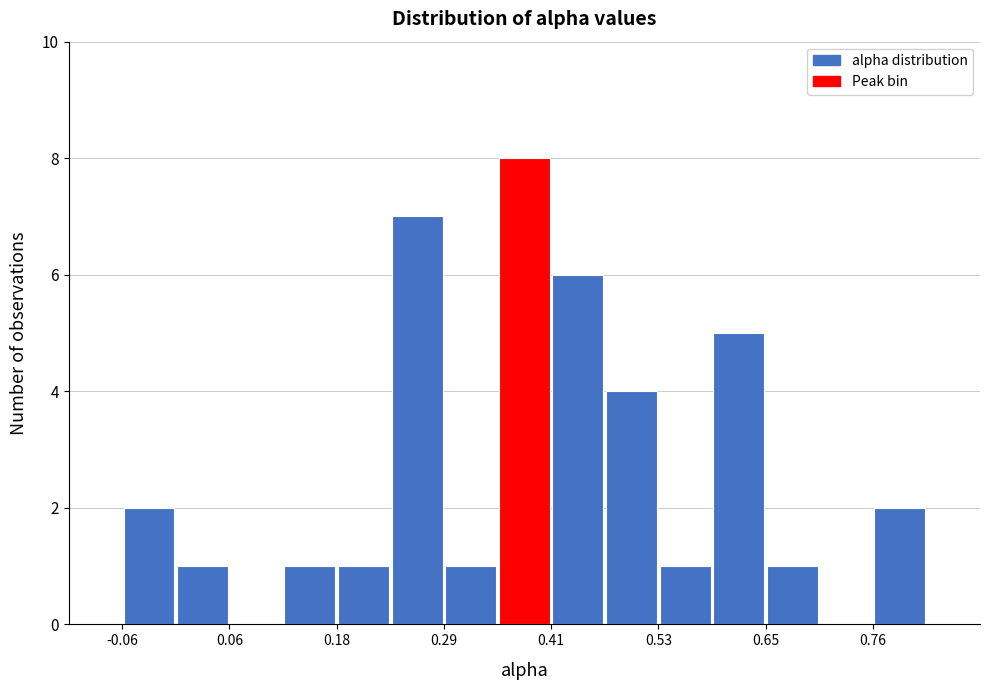

Around what value on the x-axis is the tallest bar? Give the approximate position of its centre, as read against the axis.

0.38